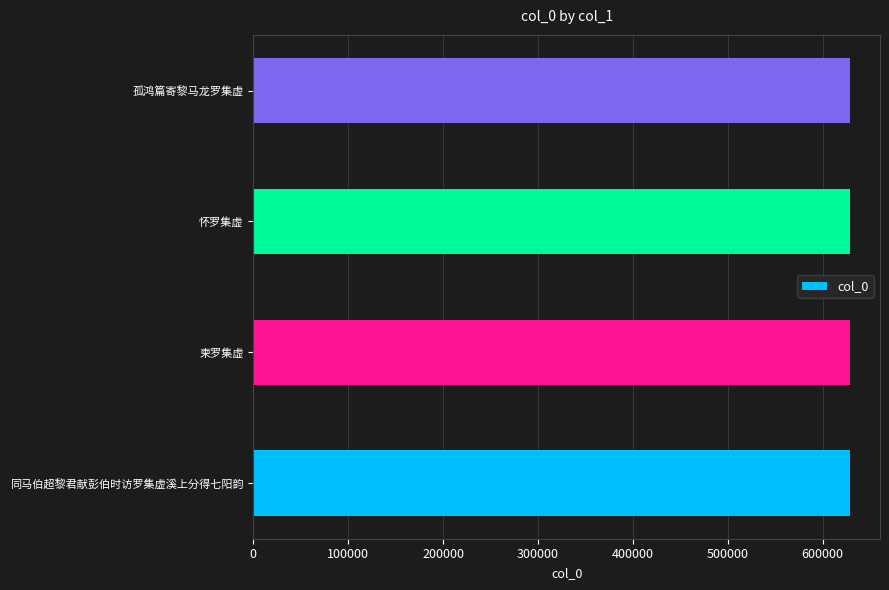

Read the value at 怀罗集虚.

628694